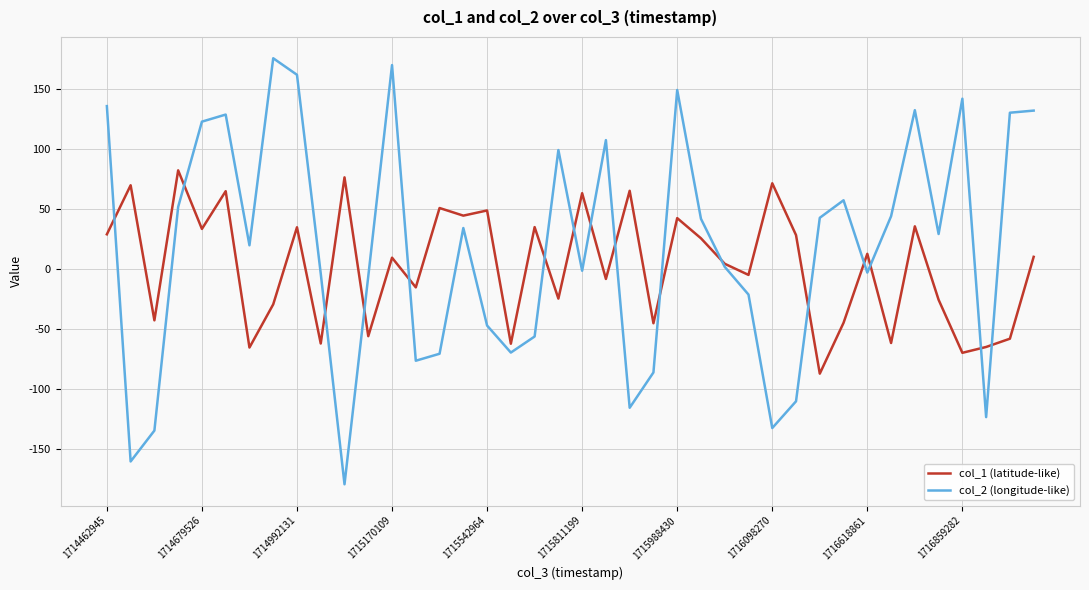

What is the smallest value displayed?

-179.2